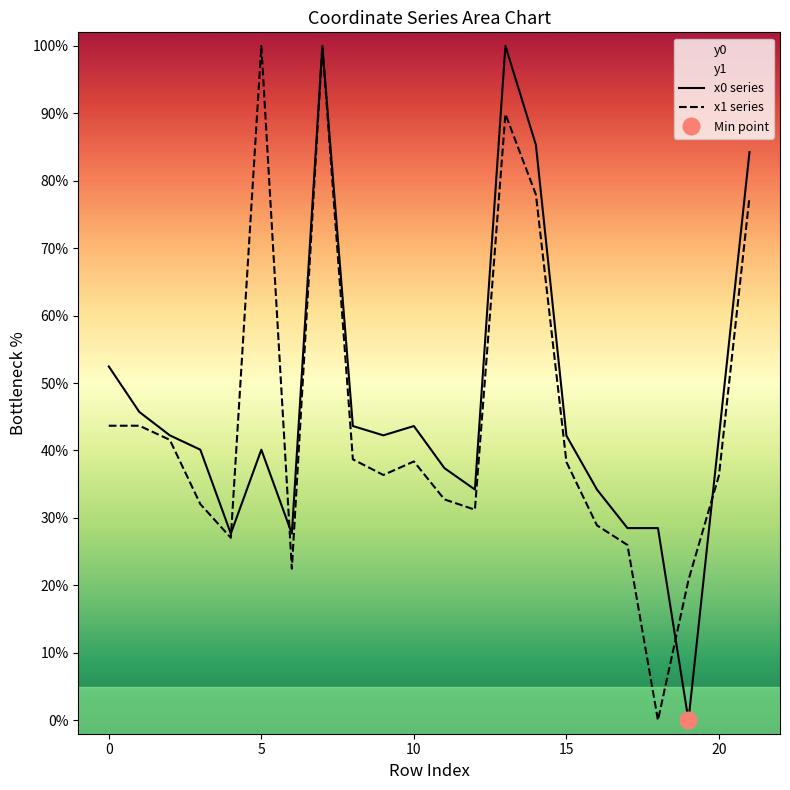

At which category is the sum across all series the highest?

7